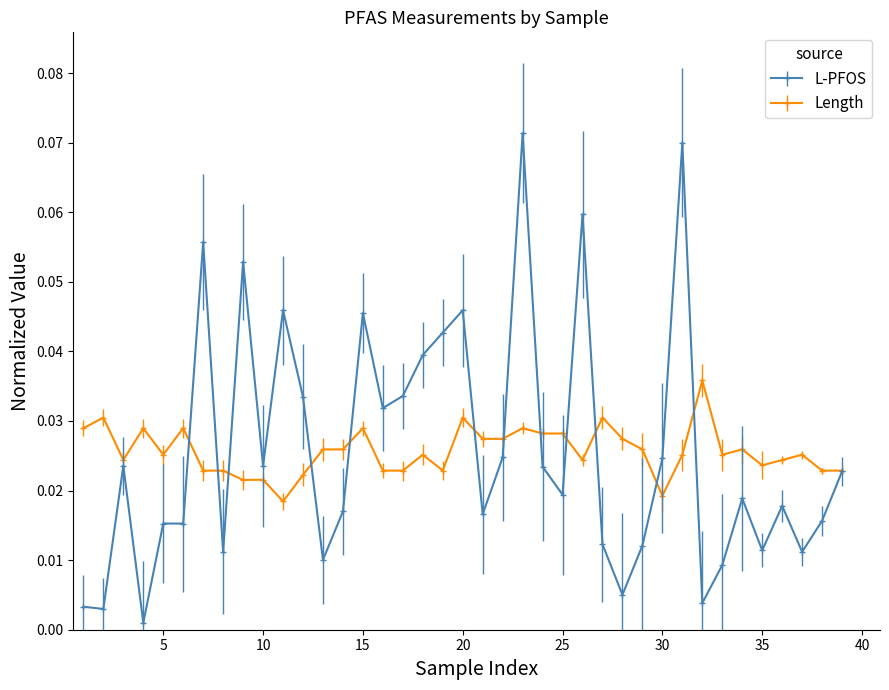

Which series has the widest spread of values?

L-PFOS